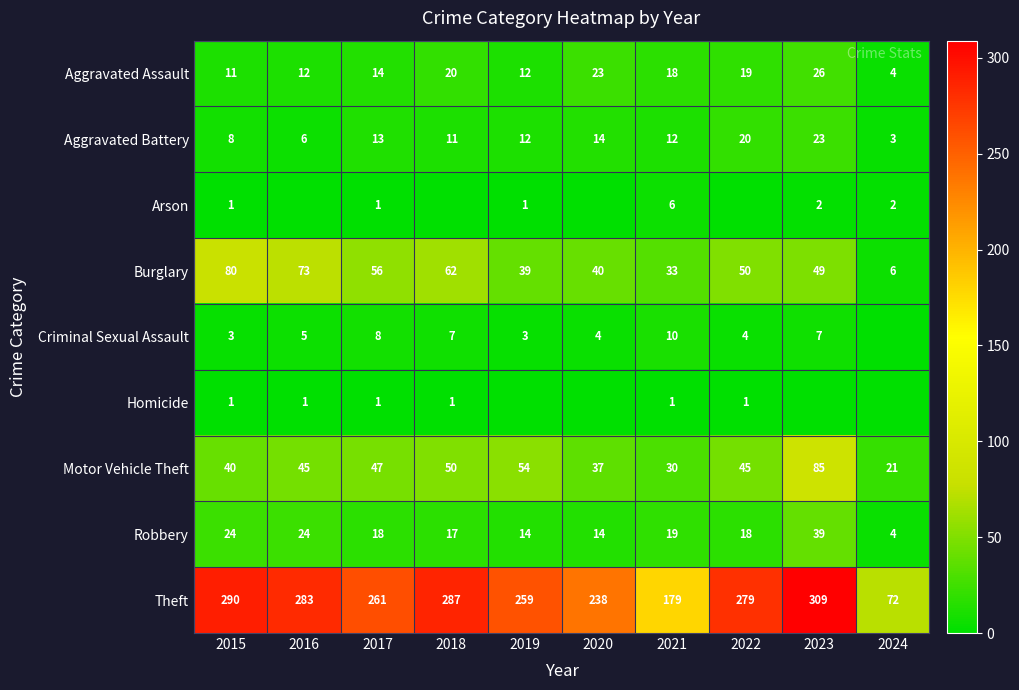

At how many categories does at least one series exceed 80?

9